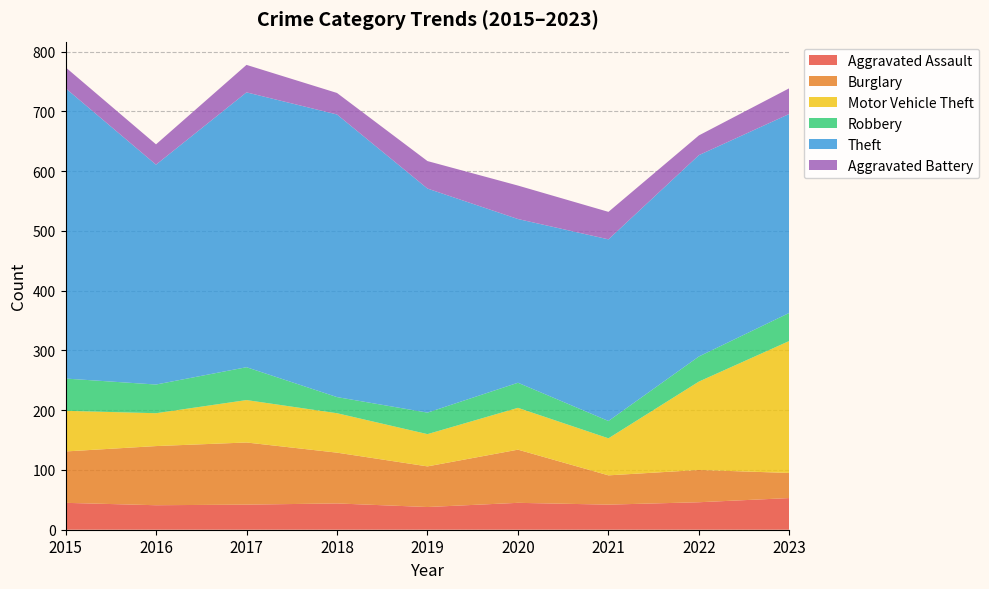

Reading left to right, what are all the values shown in this chart?

Aggravated Assault: 2015=45	2016=41	2017=42	2018=44	2019=38	2020=45	2021=42	2022=46	2023=53
Burglary: 2015=86	2016=99	2017=104	2018=85	2019=68	2020=89	2021=49	2022=54	2023=42
Motor Vehicle Theft: 2015=68	2016=55	2017=71	2018=66	2019=54	2020=70	2021=62	2022=148	2023=221
Robbery: 2015=54	2016=48	2017=55	2018=27	2019=36	2020=42	2021=29	2022=42	2023=47
Theft: 2015=486	2016=368	2017=460	2018=473	2019=375	2020=274	2021=304	2022=337	2023=333
Aggravated Battery: 2015=35	2016=34	2017=46	2018=36	2019=46	2020=56	2021=46	2022=33	2023=43